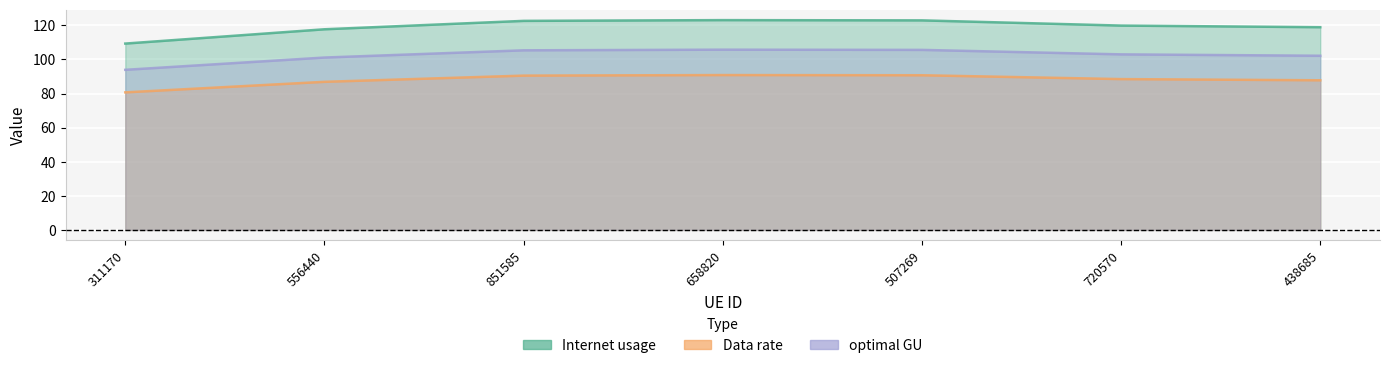

What is the smallest value displayed?

80.7